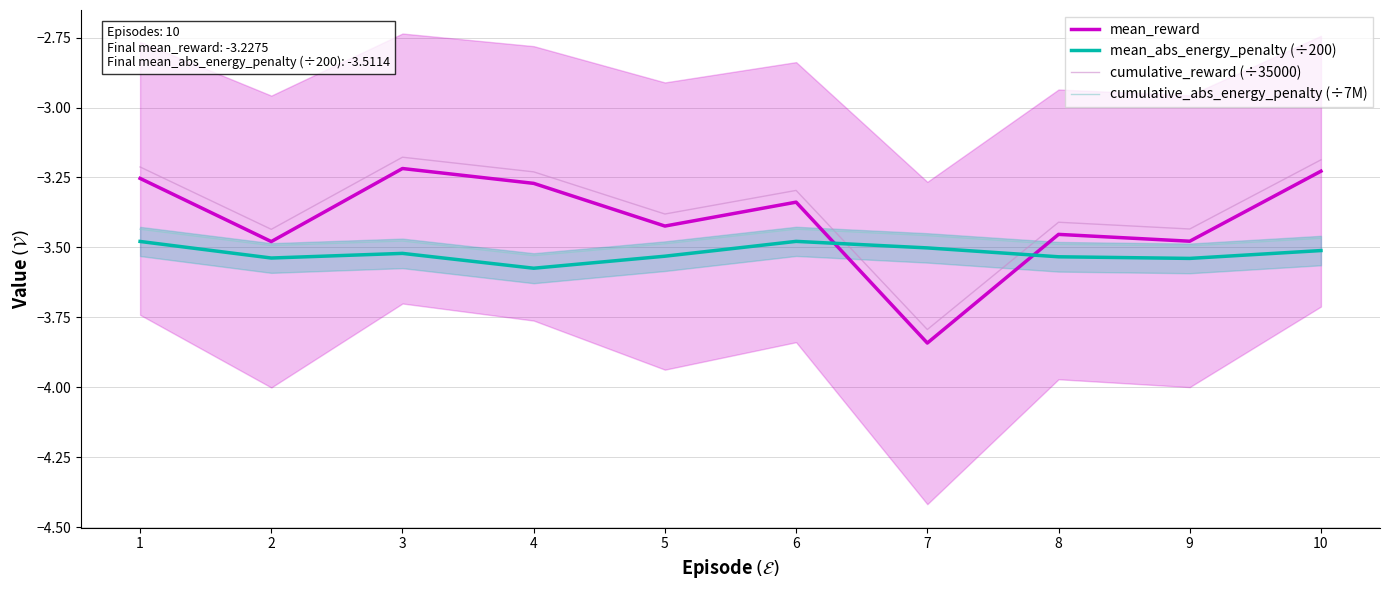

True or false: mean_reward has a value of -1.9 at 7.

False